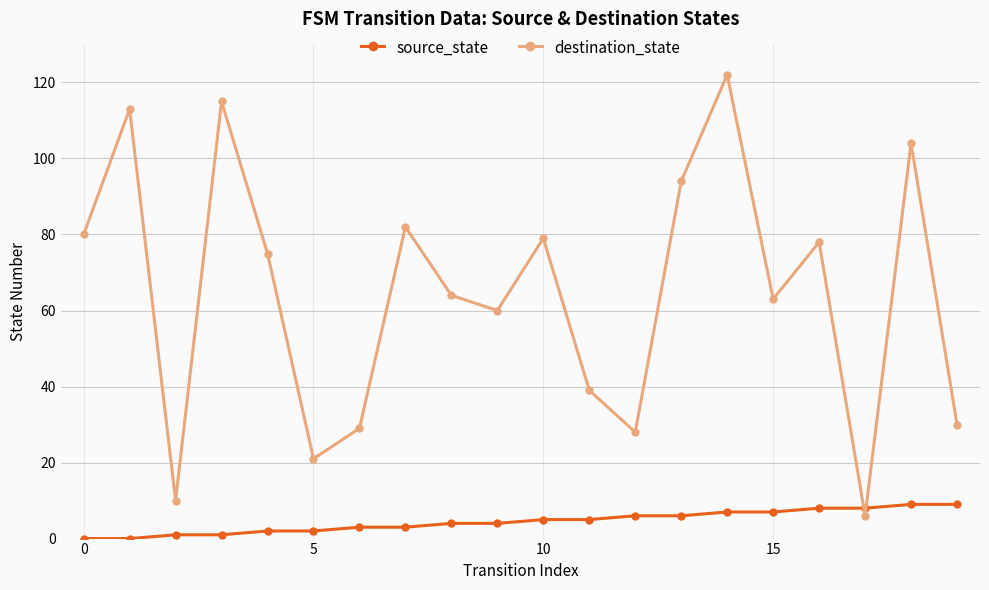

At how many categories does at least one series exceed 68?

10